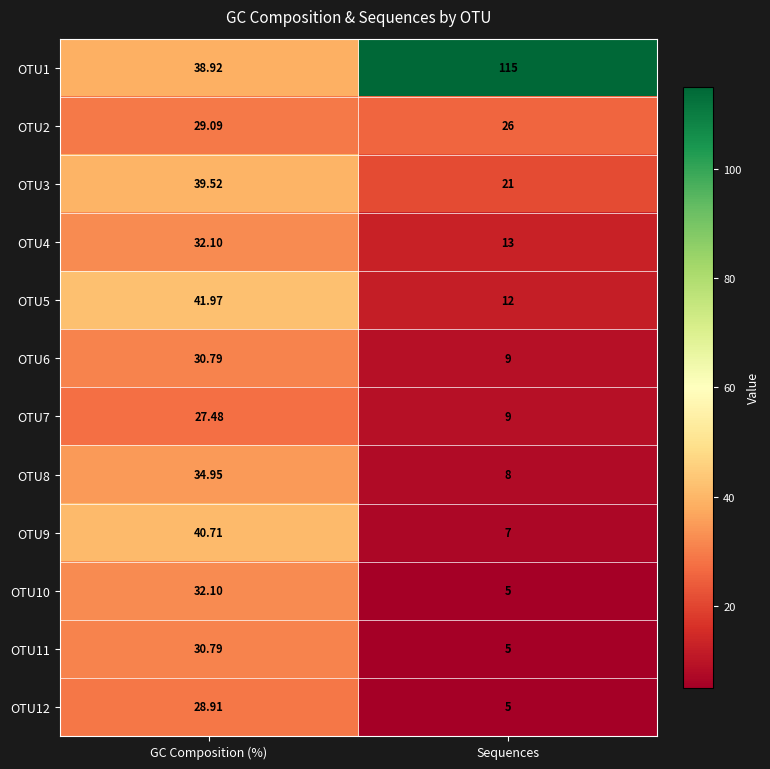

At which label does OTU9 first exceed 40?

GC Composition (%)